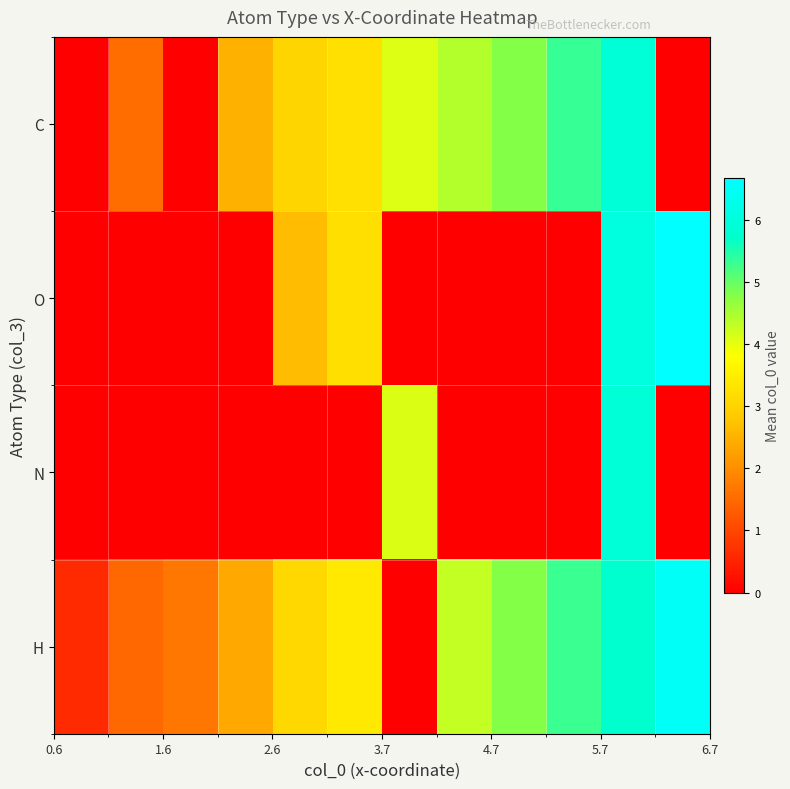

Reading left to right, what are all the values shown in this chart?

C: 0.0	1.5	0.0	2.5	3.0	3.2	4.1	4.4	4.8	5.3	5.9	0.0
O: 0.0	0.0	0.0	0.0	2.7	3.2	0.0	0.0	0.0	0.0	6.1	6.7
N: 0.0	0.0	0.0	0.0	0.0	0.0	4.1	0.0	0.0	0.0	5.9	0.0
H: 0.6	1.5	1.7	2.4	3.1	3.4	0.0	4.3	4.8	5.3	5.8	6.5